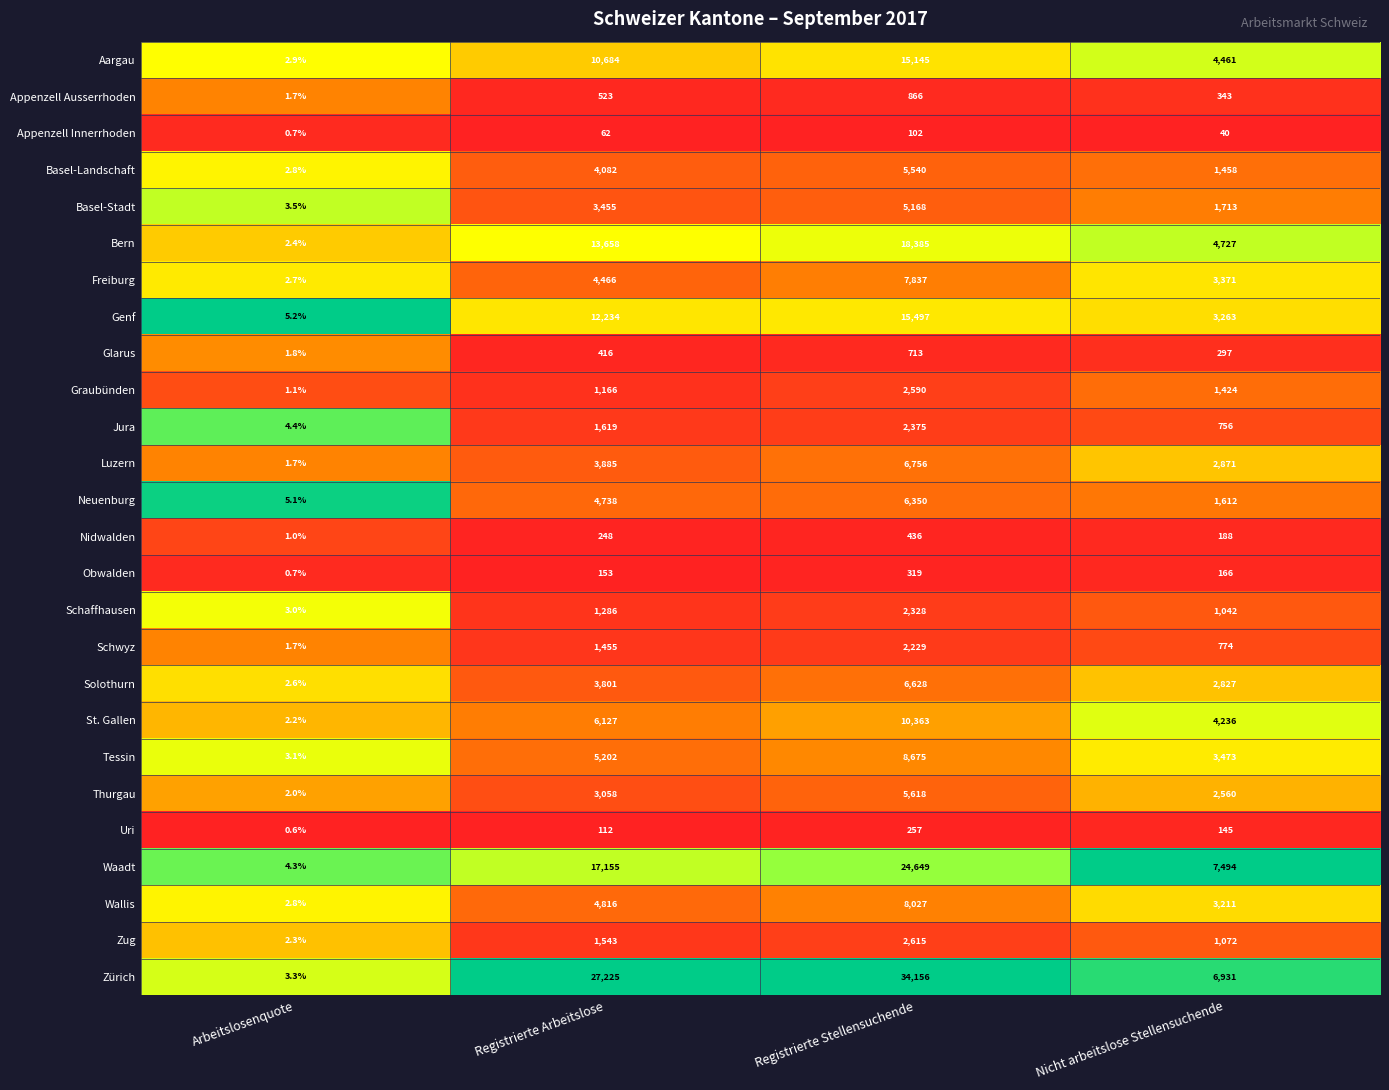

Between Registrierte Stellensuchende and Nicht arbeitslose Stellensuchende, which series saw the biggest shift?

Zürich